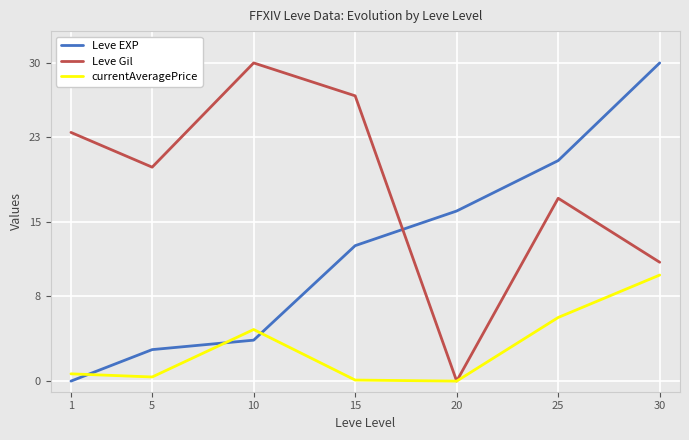

What is the average value of the Leve Gil series?

18.4